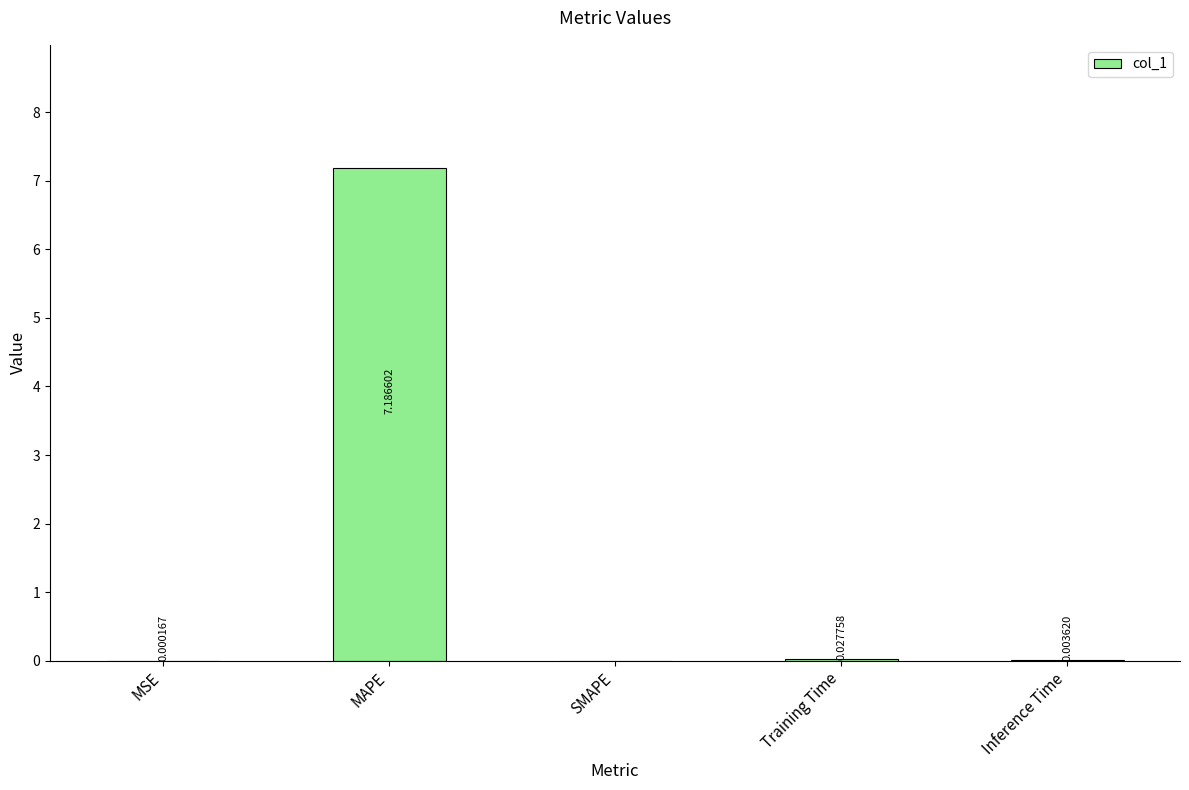

Is it true that the value at SMAPE is 0.0?

True